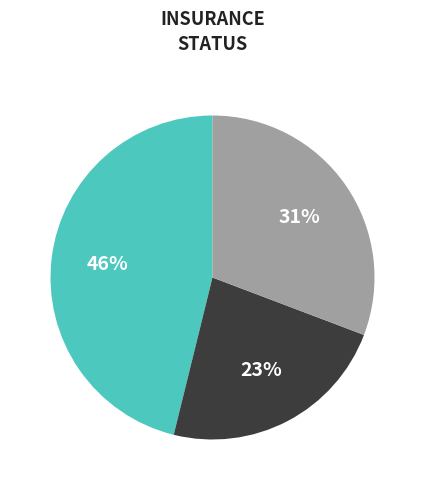

Does any single category account for the majority?

No